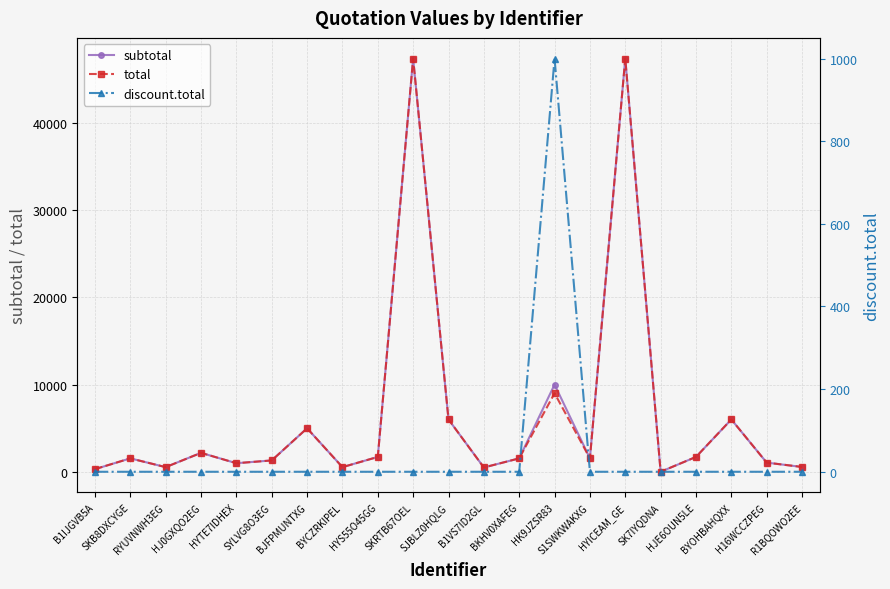

Reading left to right, transcribe all the data shown in this chart.

subtotal: B1IJGVB5A=300.0	SKB8DXCYGE=1535.0	RYUVNWH3EG=530.2	HJ0GXQO2EG=2167.3	HYTE7IDHEX=979.7	SYLVG8O3EG=1298.9	BJFPMUNTXG=4984.0	BYCZRKIPEL=530.2	HYS55O45GG=1700.0	SKRTB67OEL=47370.0	SJBLZ0HQLG=5996.8	B1VS7ID2GL=490.4	BKHV0XAFEG=1535.0	HK9JZSR83=10000.0	S1SWKWAKXG=1535.0	HYICEAM_GE=47370.0	SK7IYQDNA=0.0	HJE6OUN5LE=1700.0	BYOHBAHQXX=5996.8	H16WCCZPEG=1047.7	R1BQOWO2EE=549.2
total: B1IJGVB5A=300.0	SKB8DXCYGE=1535.0	RYUVNWH3EG=530.2	HJ0GXQO2EG=2167.3	HYTE7IDHEX=979.7	SYLVG8O3EG=1298.9	BJFPMUNTXG=4984.0	BYCZRKIPEL=530.2	HYS55O45GG=1700.0	SKRTB67OEL=47370.0	SJBLZ0HQLG=5996.8	B1VS7ID2GL=490.4	BKHV0XAFEG=1535.0	HK9JZSR83=9000.0	S1SWKWAKXG=1535.0	HYICEAM_GE=47370.0	SK7IYQDNA=0.0	HJE6OUN5LE=1700.0	BYOHBAHQXX=5996.8	H16WCCZPEG=1047.7	R1BQOWO2EE=549.2
discount.total: B1IJGVB5A=0.0	SKB8DXCYGE=0.0	RYUVNWH3EG=0.0	HJ0GXQO2EG=0.0	HYTE7IDHEX=0.0	SYLVG8O3EG=0.0	BJFPMUNTXG=0.0	BYCZRKIPEL=0.0	HYS55O45GG=0.0	SKRTB67OEL=0.0	SJBLZ0HQLG=0.0	B1VS7ID2GL=0.0	BKHV0XAFEG=0.0	HK9JZSR83=1000.0	S1SWKWAKXG=0.0	HYICEAM_GE=0.0	SK7IYQDNA=0.0	HJE6OUN5LE=0.0	BYOHBAHQXX=0.0	H16WCCZPEG=0.0	R1BQOWO2EE=0.0